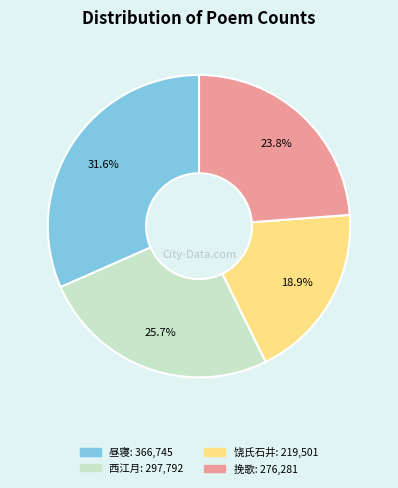

Is there a majority slice in this chart?

No